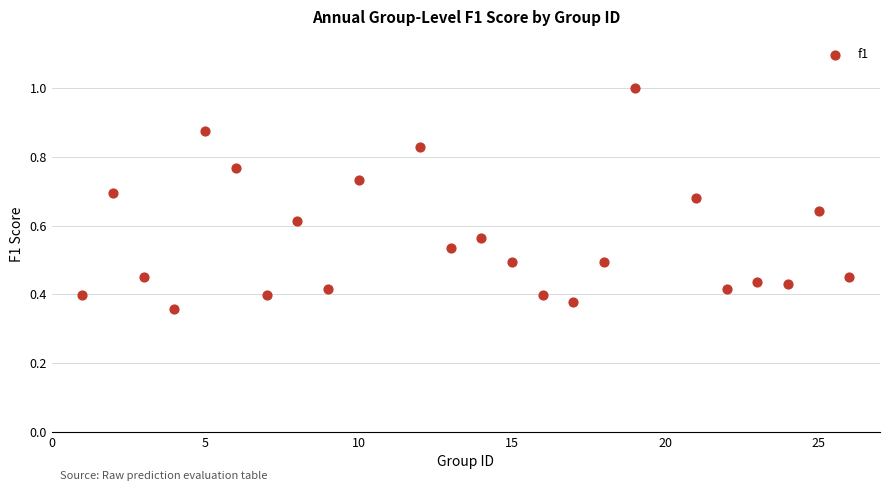

What is the range of X values (max minus min)?

25.0